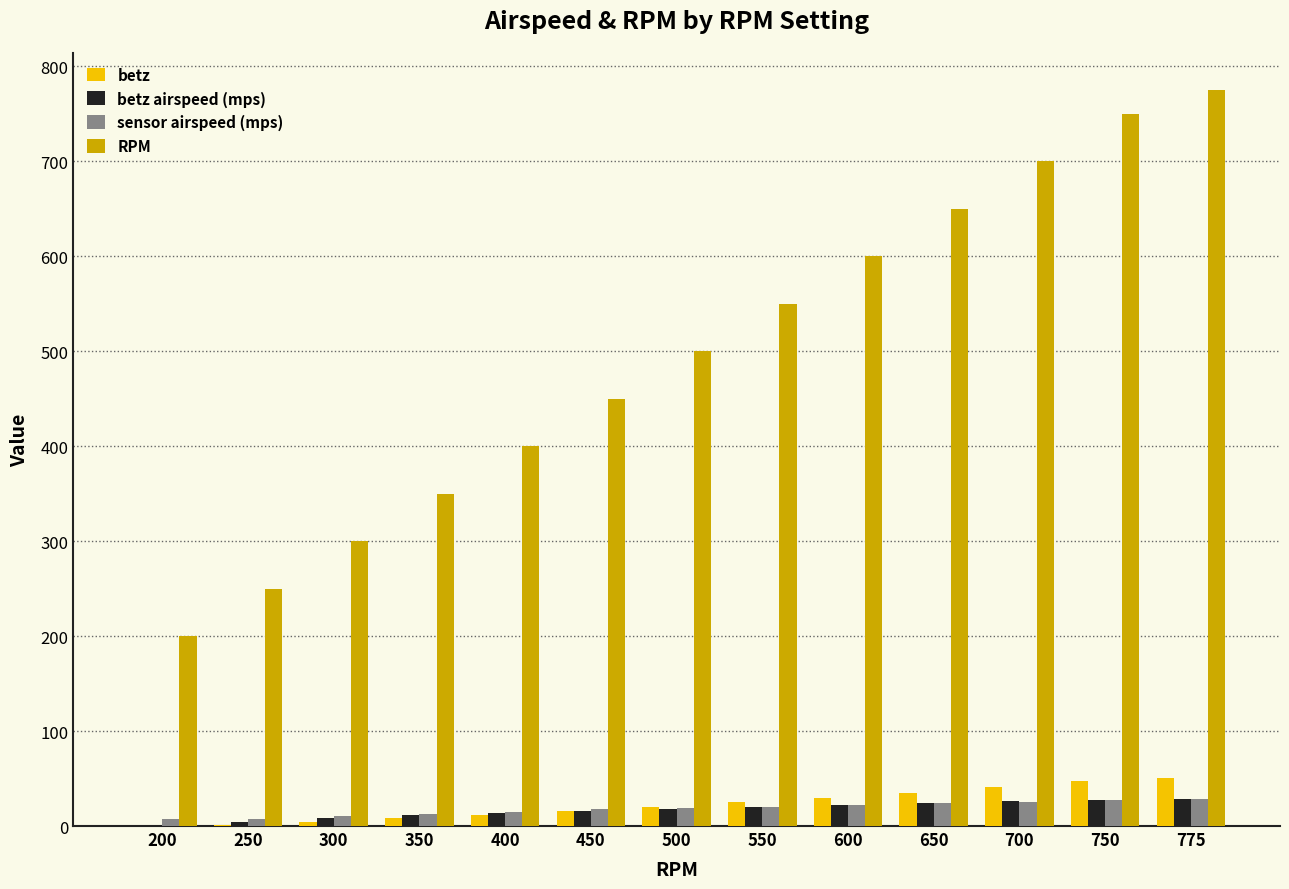

What is the sum of all sensor airspeed (mps) values?

237.6